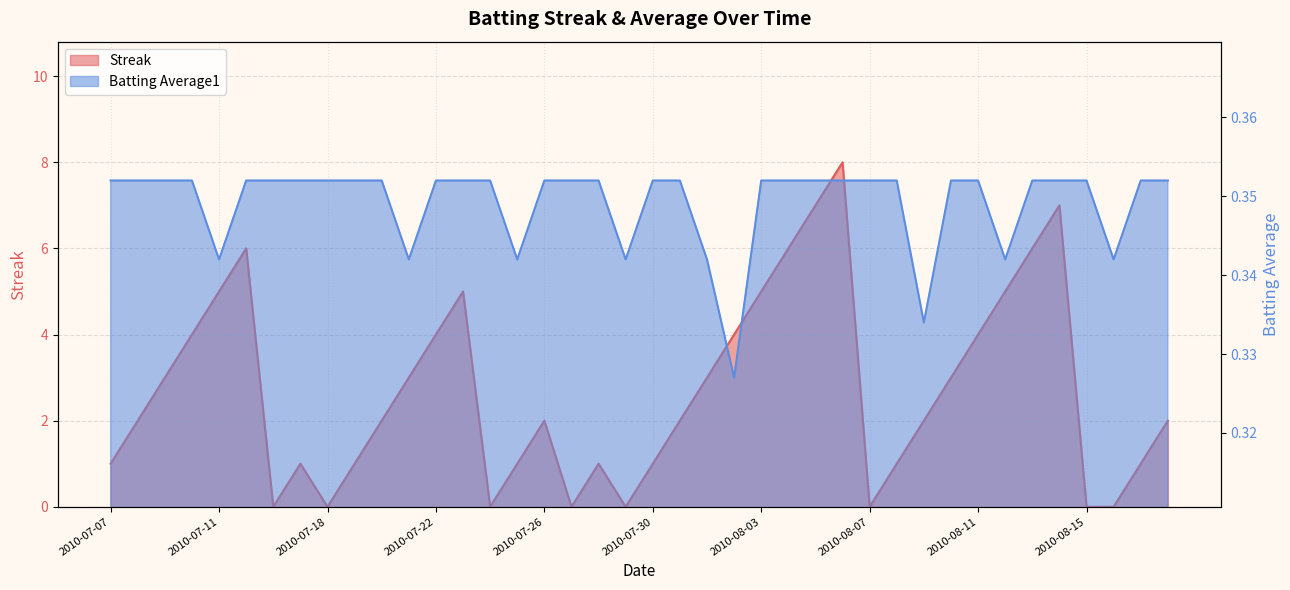

What is the difference between the highest and lowest values at 2010-08-08?

0.6